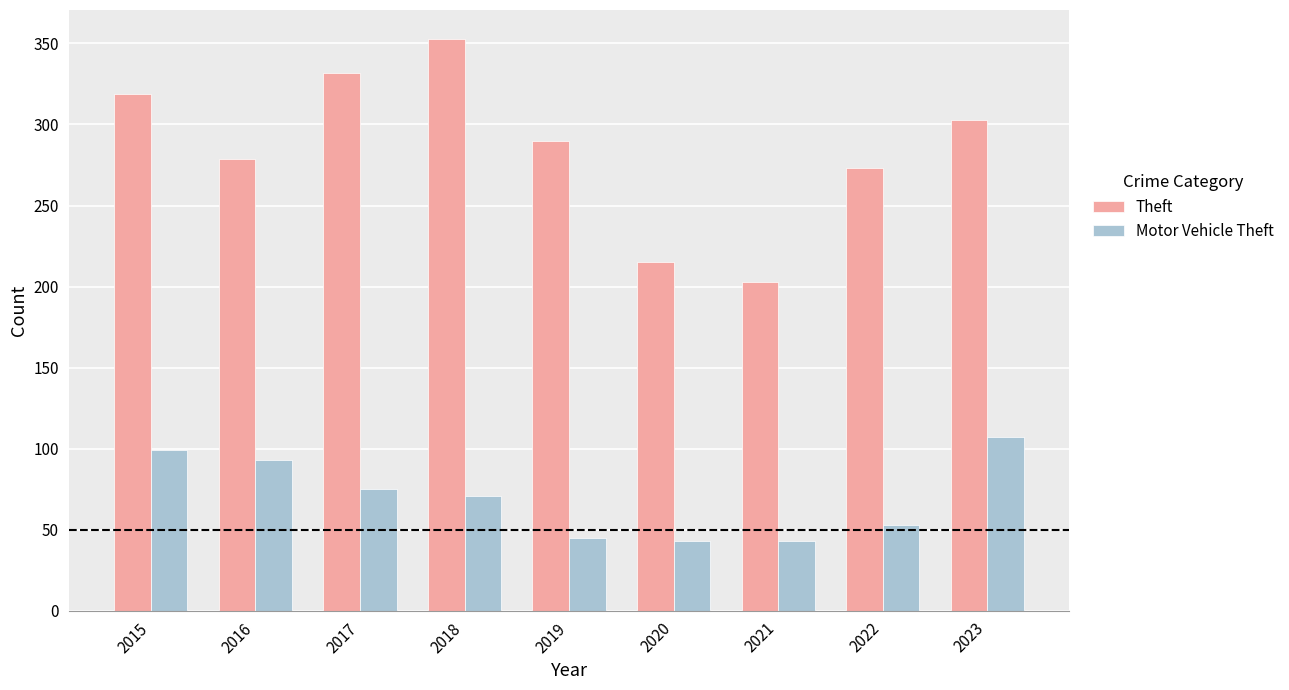

At which label does Theft first exceed 290?

2015